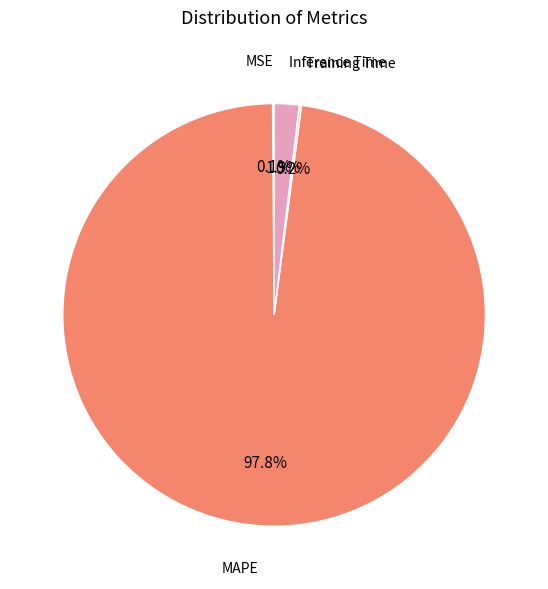

Is there a majority slice in this chart?

Yes